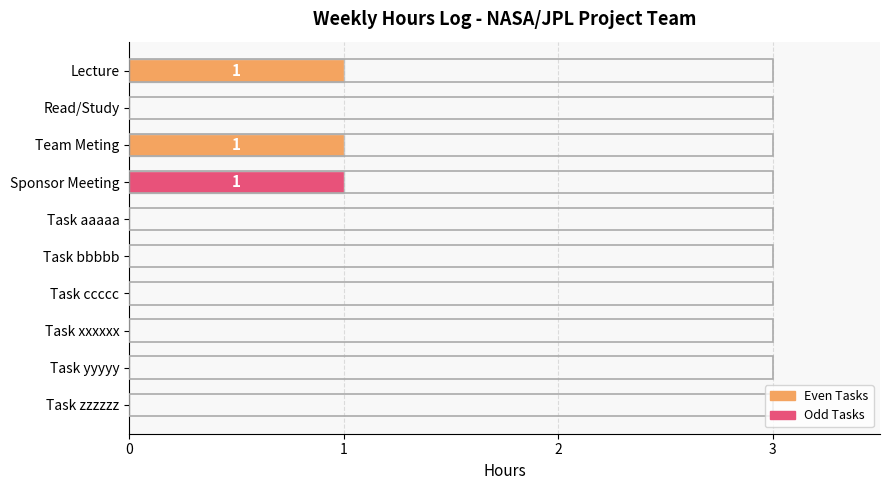

Reading top to bottom, extract all data points from this chart.

Lecture=1	Read/Study=0	Team Meting=1	Sponsor Meeting=1	Task aaaaa=0	Task bbbbb=0	Task ccccc=0	Task xxxxxx=0	Task yyyyy=0	Task zzzzzz=0